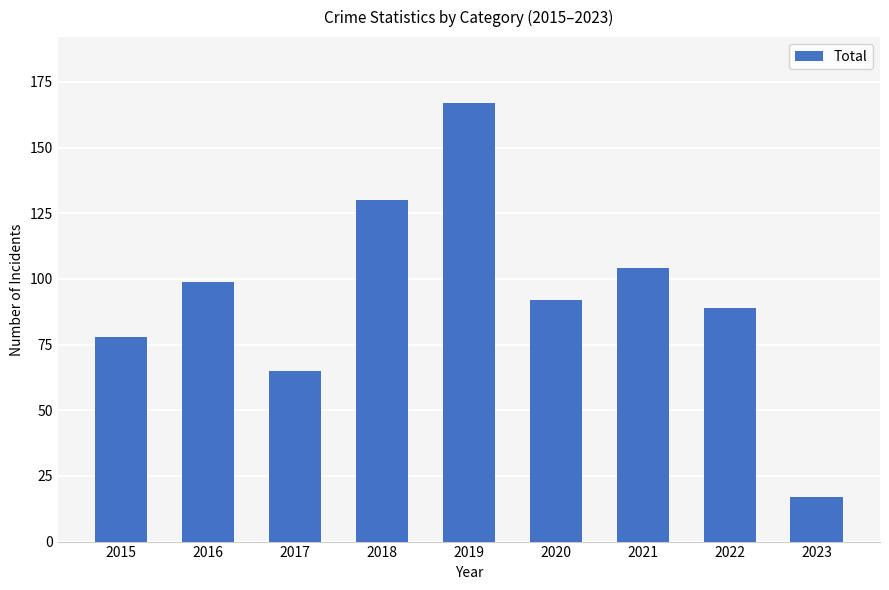

What is the sum of the values at 2015 and 2022?

167